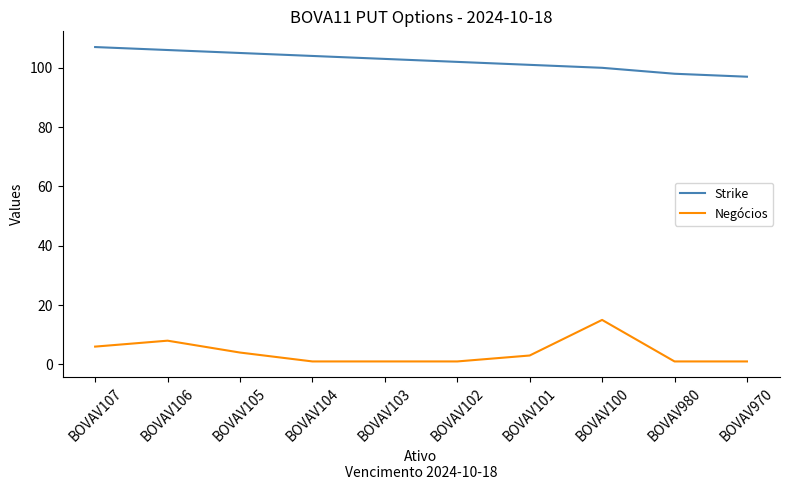

Reading right to left, what are all the values shown in this chart?

Strike: BOVAV970=97	BOVAV980=98	BOVAV100=100	BOVAV101=101	BOVAV102=102	BOVAV103=103	BOVAV104=104	BOVAV105=105	BOVAV106=106	BOVAV107=107
Negócios: BOVAV970=1	BOVAV980=1	BOVAV100=15	BOVAV101=3	BOVAV102=1	BOVAV103=1	BOVAV104=1	BOVAV105=4	BOVAV106=8	BOVAV107=6